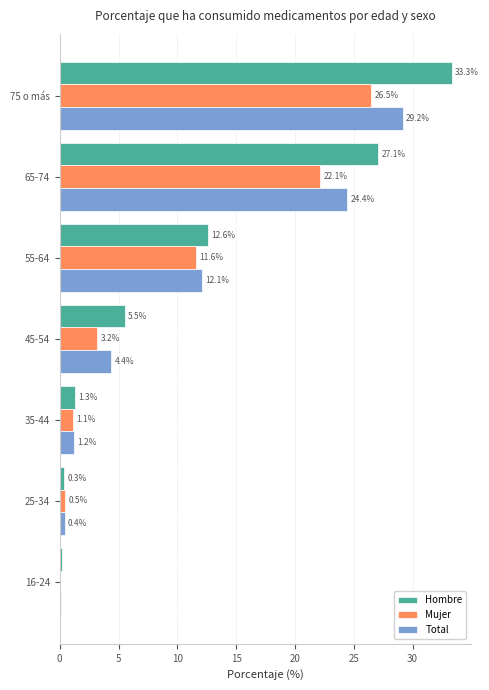

What is the sum of the Hombre values at 75 o más and 16-24?

33.5